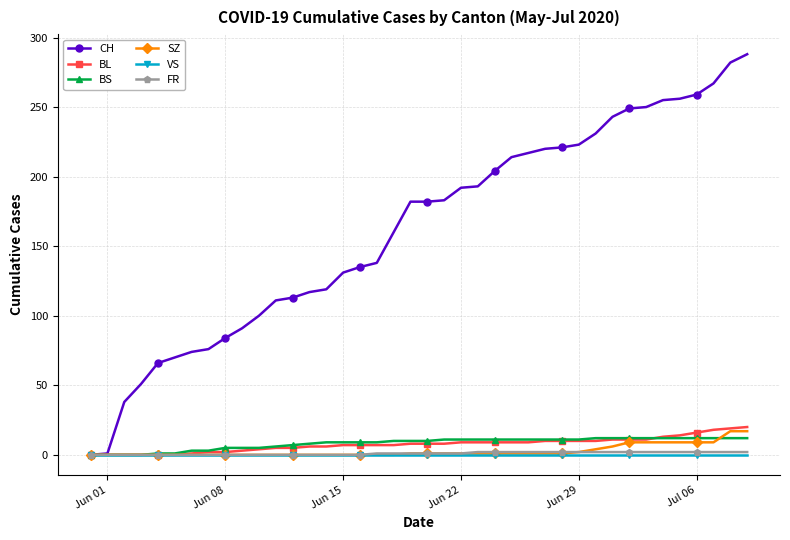

At how many categories does at least one series exceed 56?

36